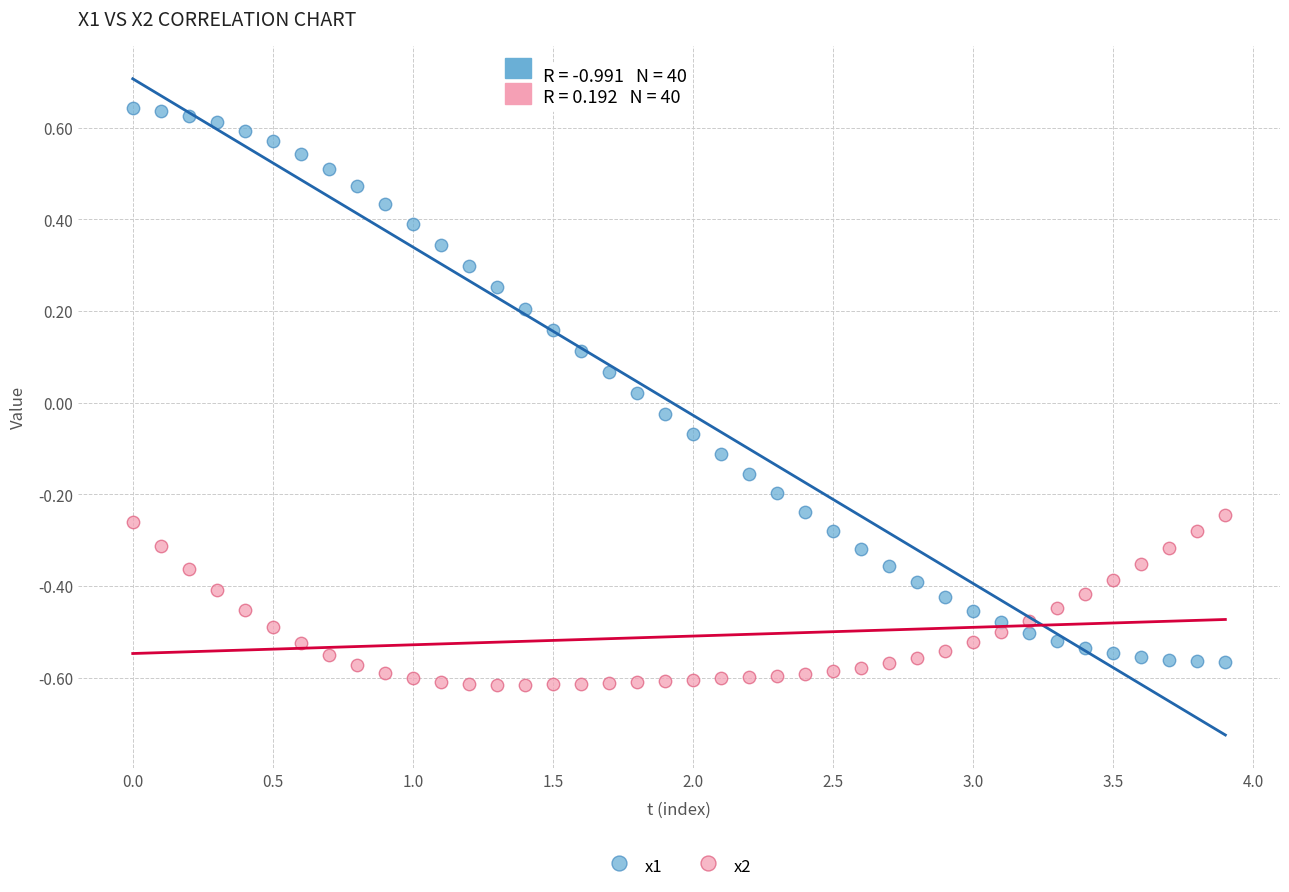

What is the X range (max minus min) for the scatter plot?

3.9